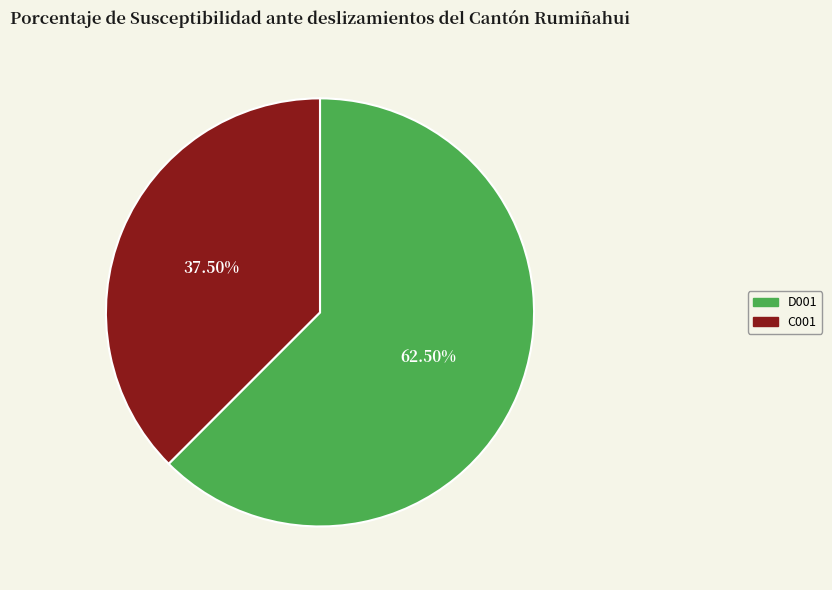

Which category has the biggest portion of the pie?

D001